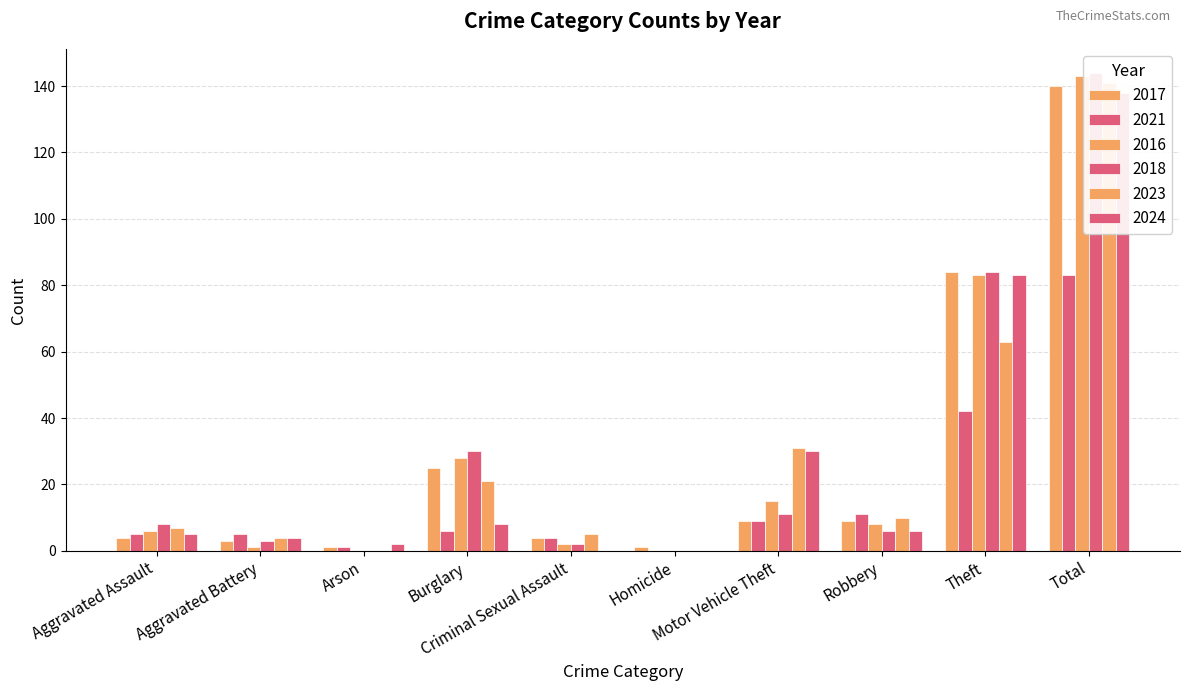

Where does the 2023 series first go above 10?

Burglary